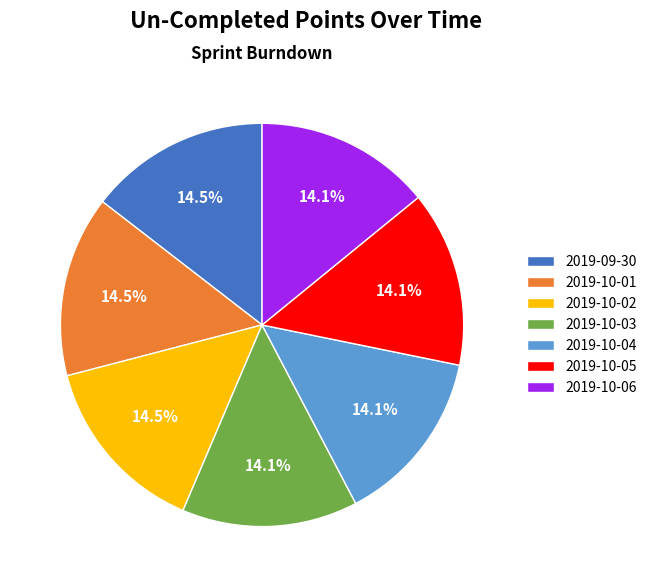

Does 2019-10-04 represent more than half of the total?

No